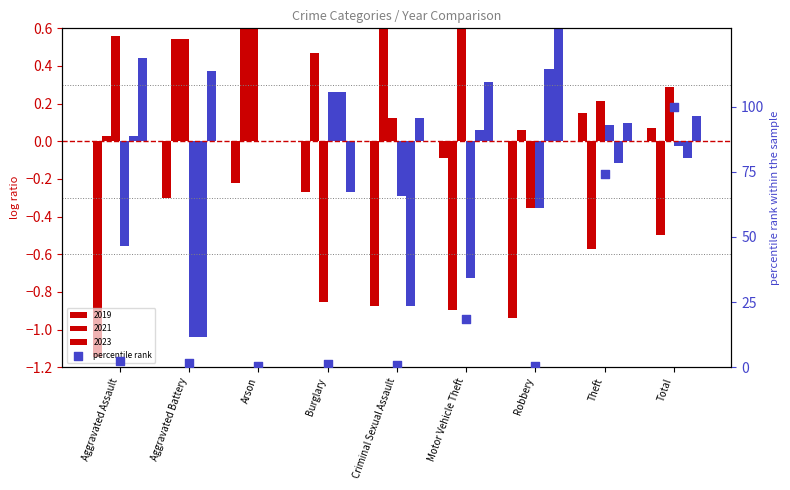

What is the ratio of the value at Aggravated Battery to the value at Aggravated Assault?

0.7